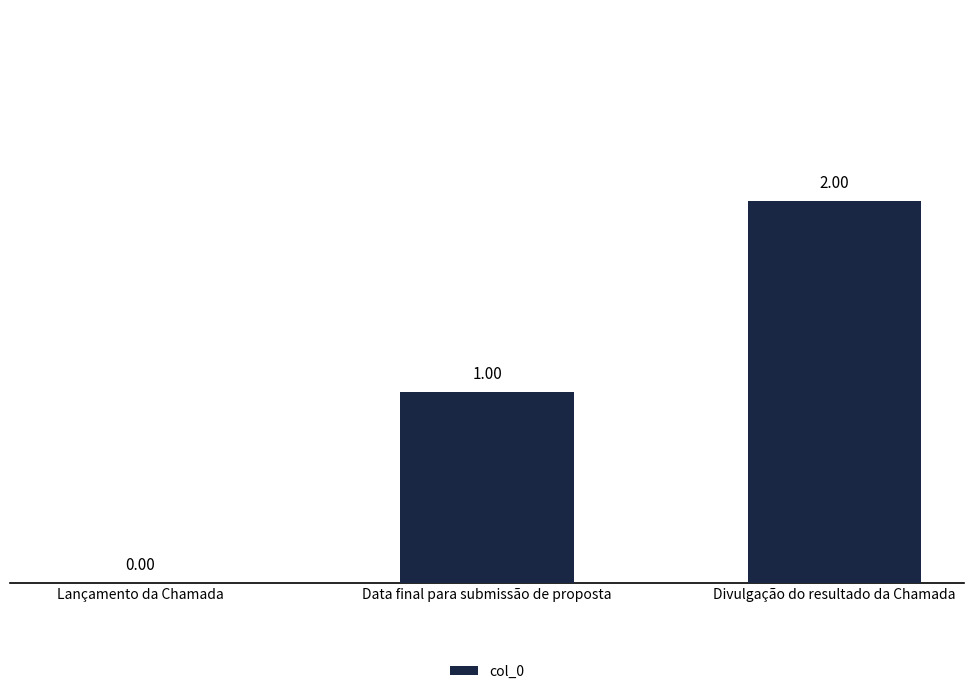

Is it true that the value at Lançamento da Chamada is -1?

False